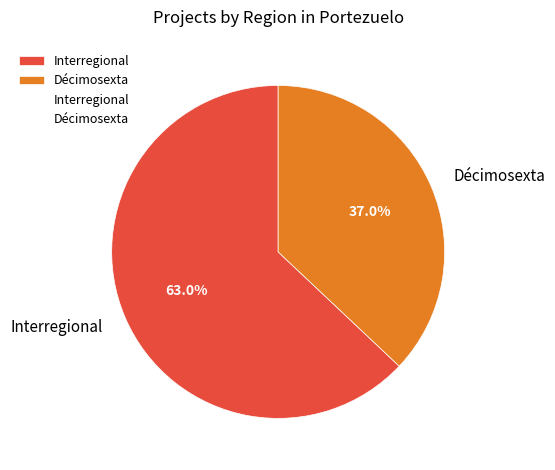

To the nearest percent, what is the difference between the Décimosexta and Interregional slice percentages?

26%